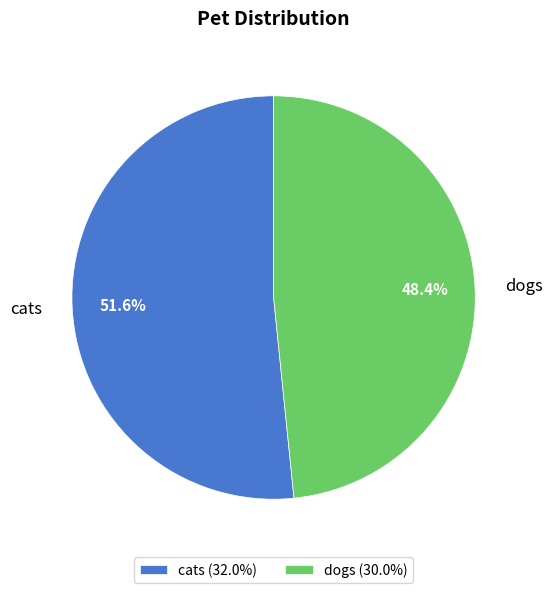

What percentage is NOT represented by cats?

48.4%